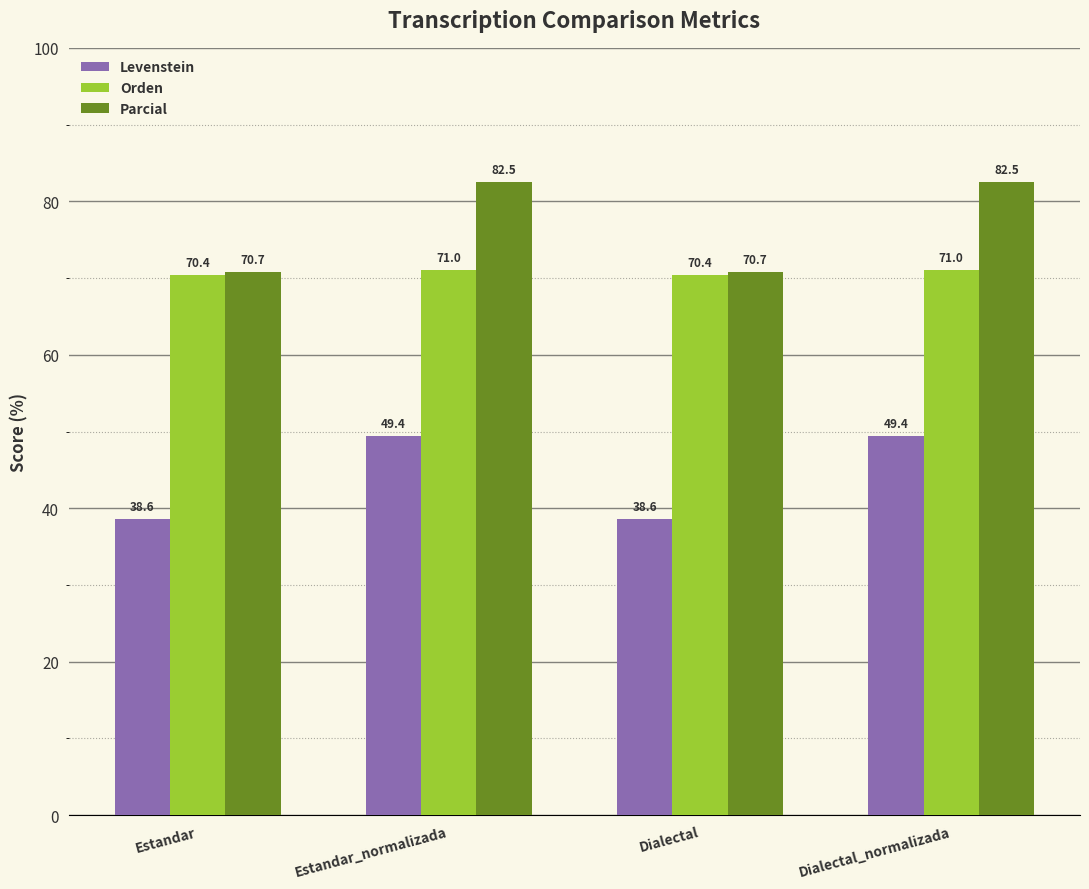

What is the label of the 4th bar from the left?

Dialectal_normalizada